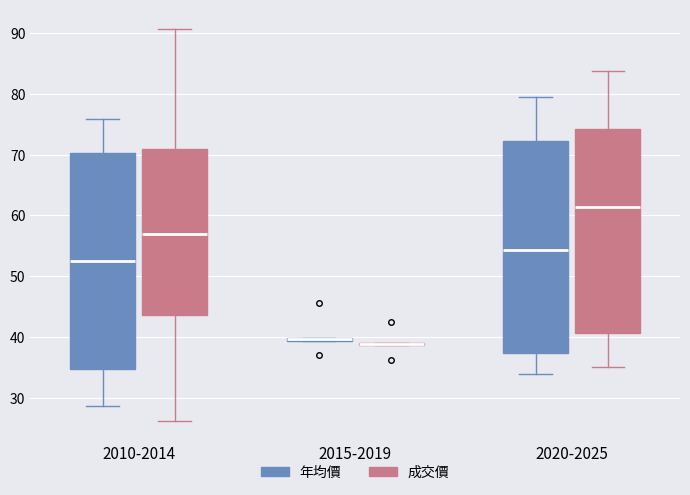

Where does the median line of the box for 2020-2025 (年均價) sit on the y-axis? The values are not printed on the chart, so give them approximately, as read against the axis.

54